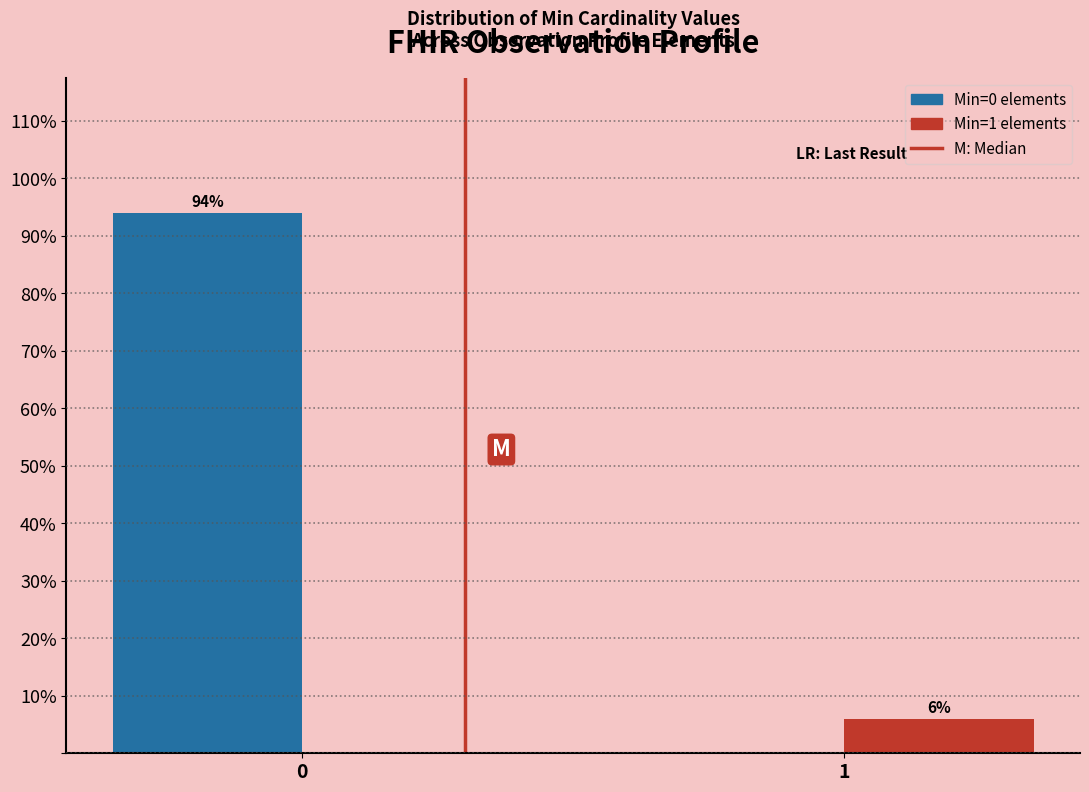

Are the bars horizontal?

No